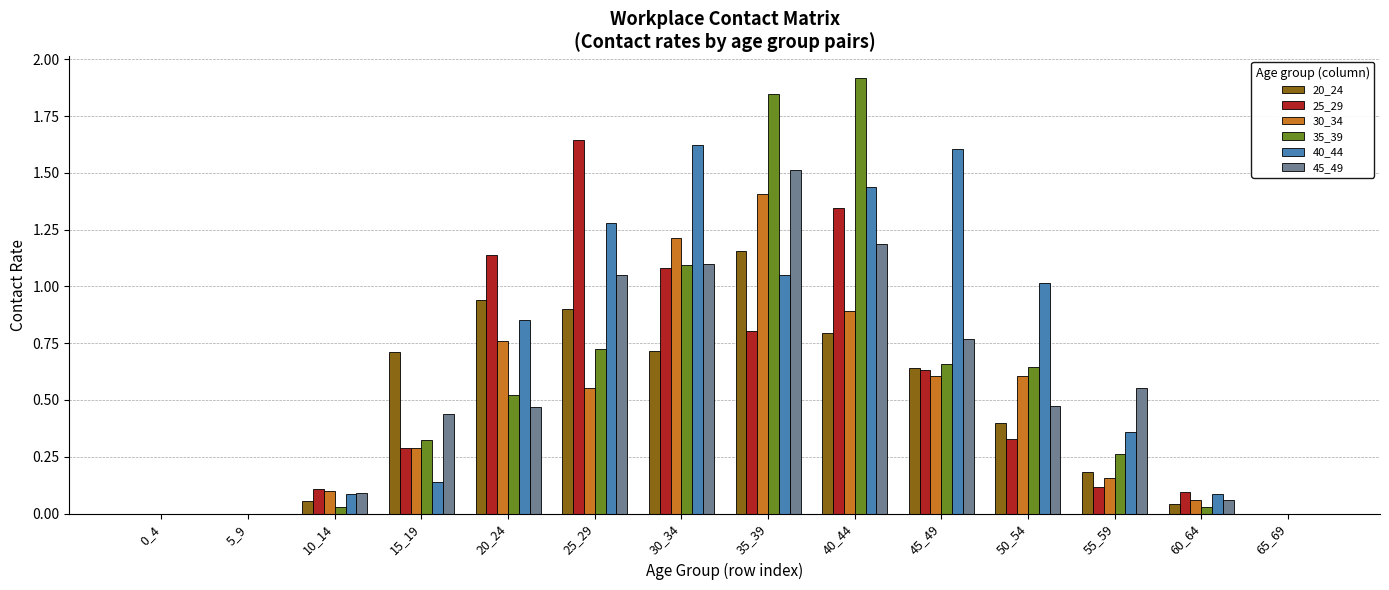

Is the value of 45_49 at 10_14 greater than the value of 35_39 at 0_4?

Yes